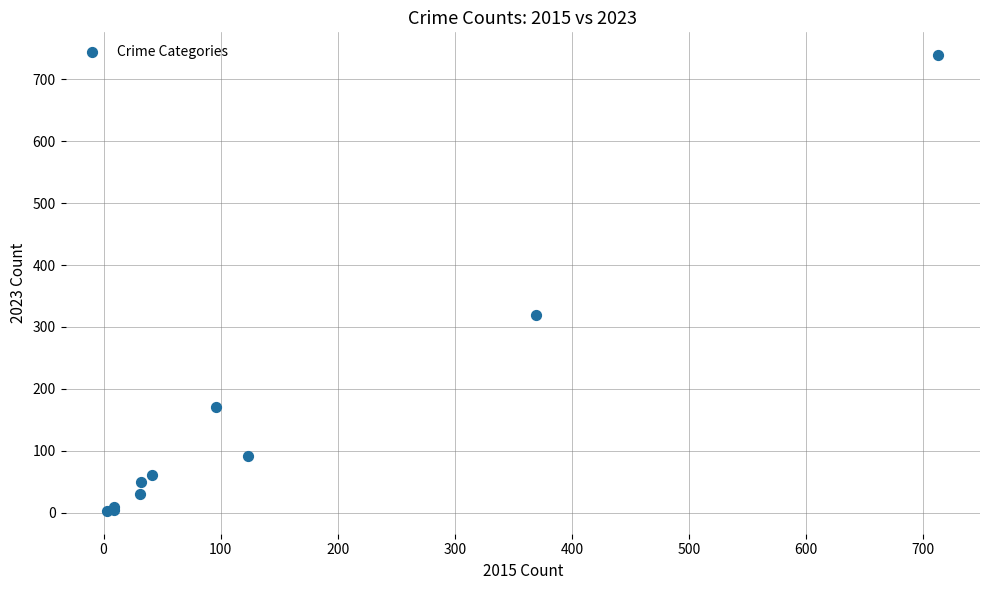

What Y value in the scatter plot is closest to 371?

319